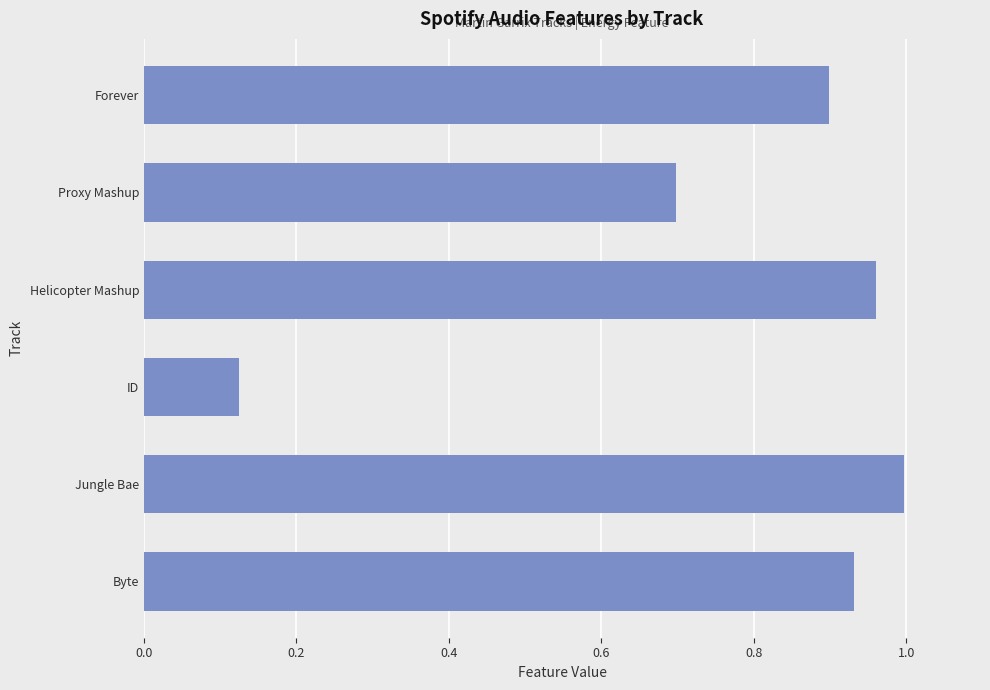

At which category does the chart reach its minimum across all series?

ID